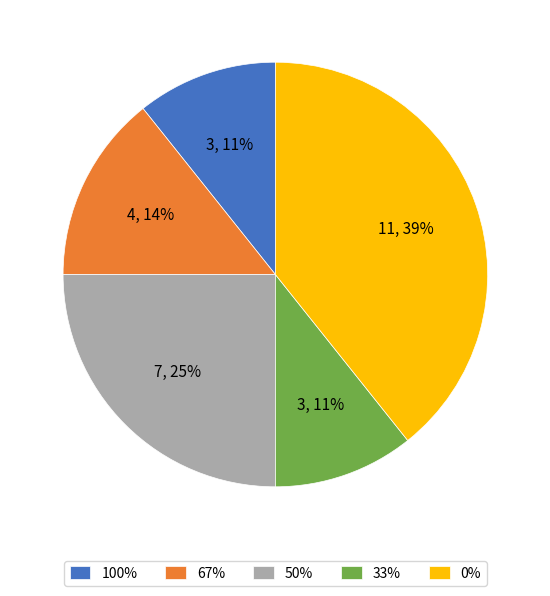

How many segments does this pie chart have?

5